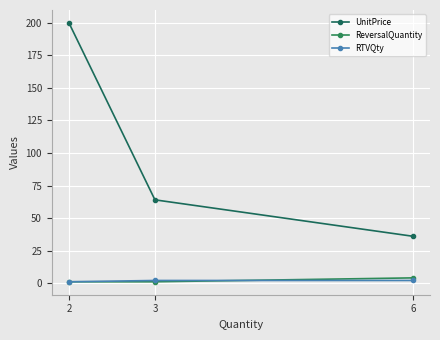

What is the maximum value shown in the chart?

200